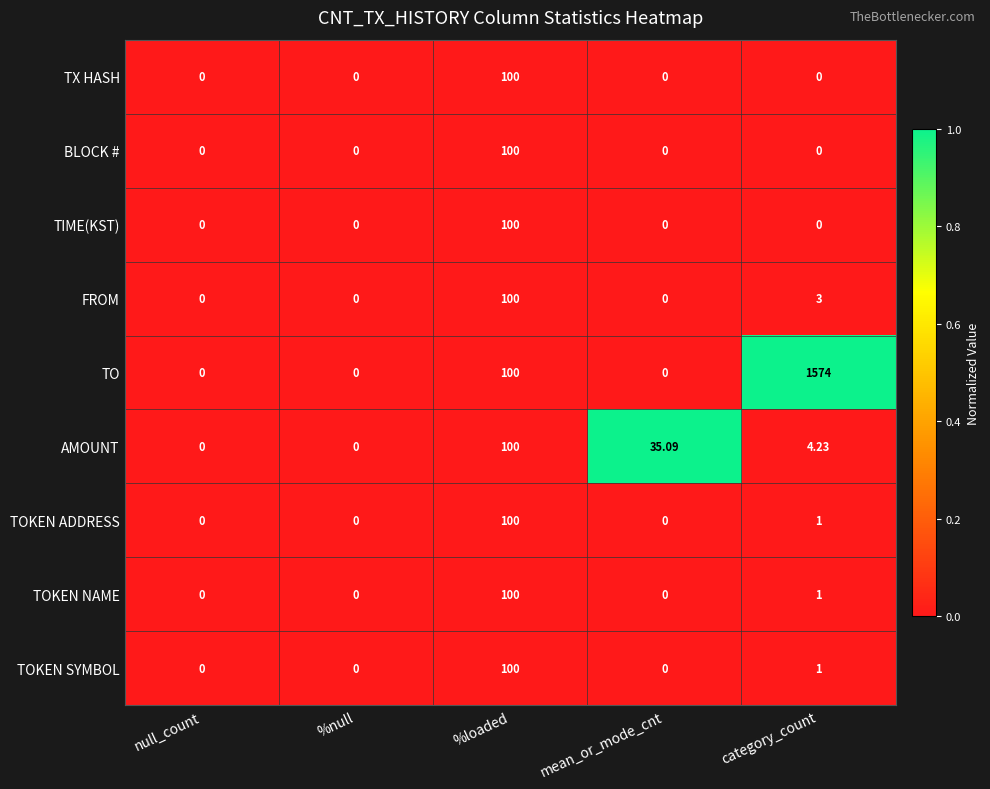

Which series has the largest range (max minus min)?

TO